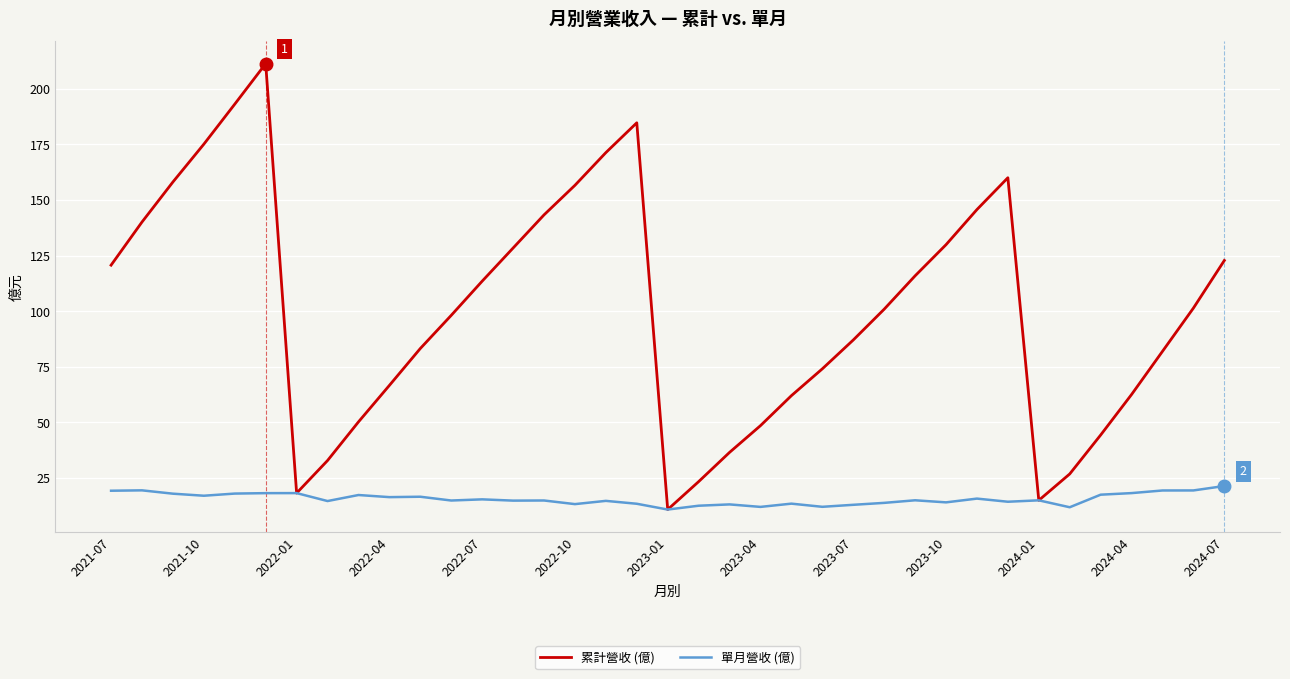

What is the smallest value displayed?

10.8